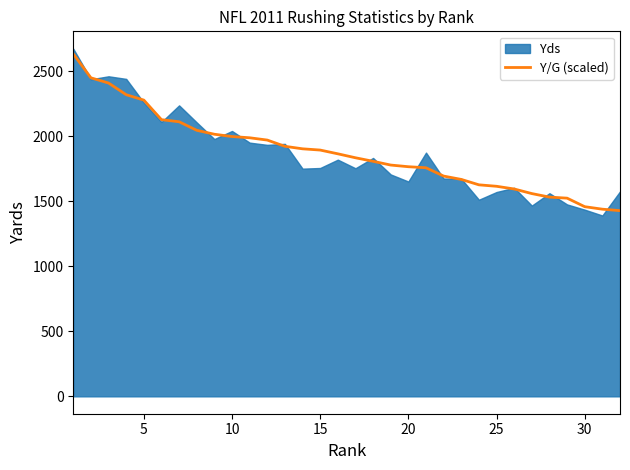

What is the lowest value of the Y/G (scaled) series?

1427.2